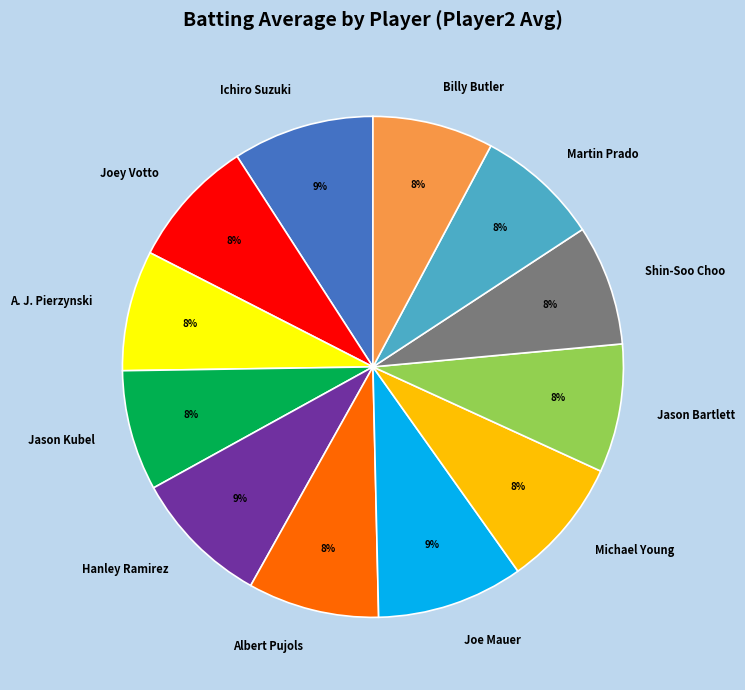

What is the ratio of the value at Hanley Ramirez to the value at Billy Butler?

1.1